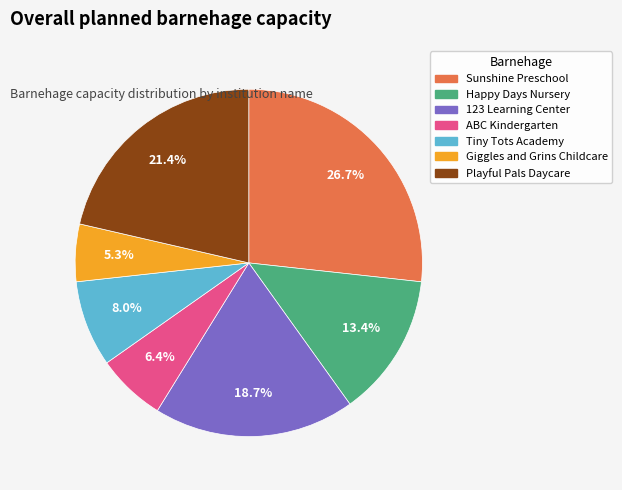

Rank the categories by value from highest to lowest.

Sunshine Preschool, Playful Pals Daycare, 123 Learning Center, Happy Days Nursery, Tiny Tots Academy, ABC Kindergarten, Giggles and Grins Childcare